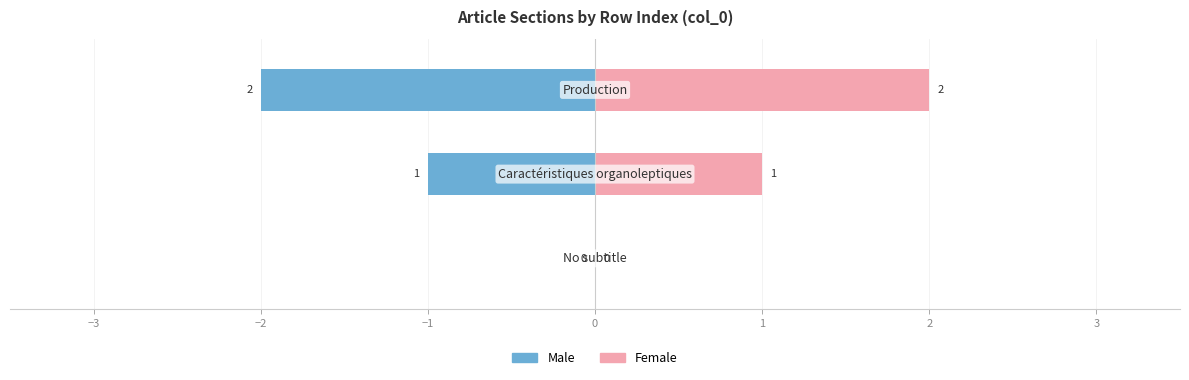

What is the difference between the maximum and second lowest values in the Female series?

1